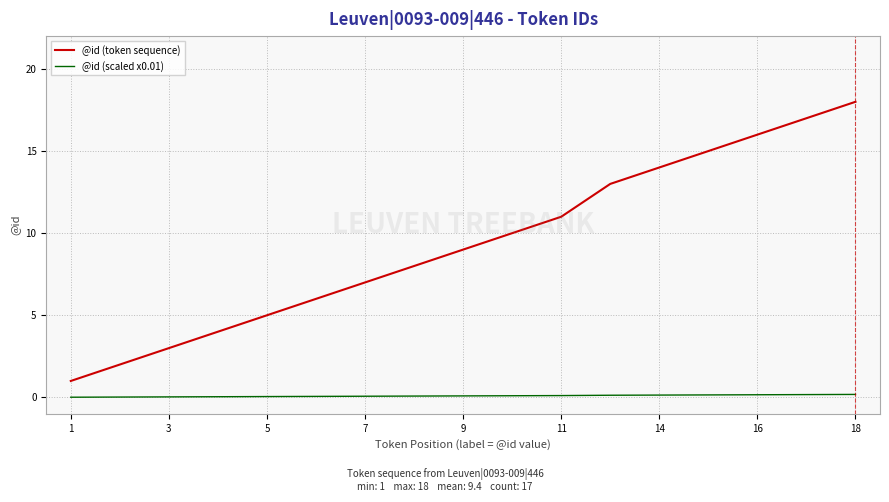

True or false: @id (scaled x0.01) and @id (token sequence) cross at least once.

False